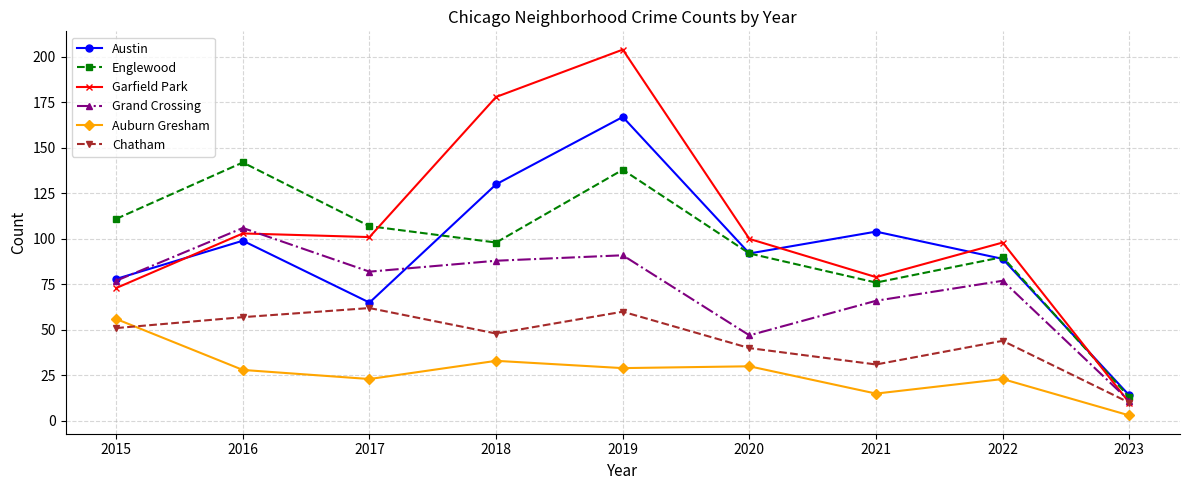

What is the approximate value of Chatham at 2019, to the nearest 5?

60